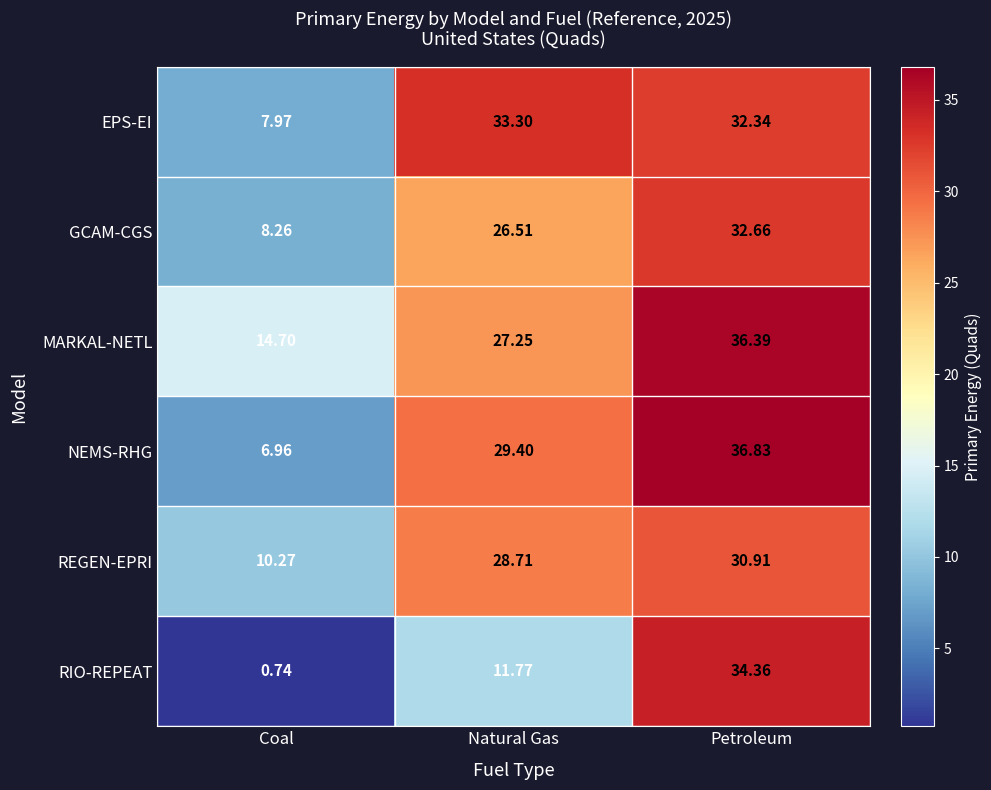

Where is EPS-EI nearest to the value 20?

Coal